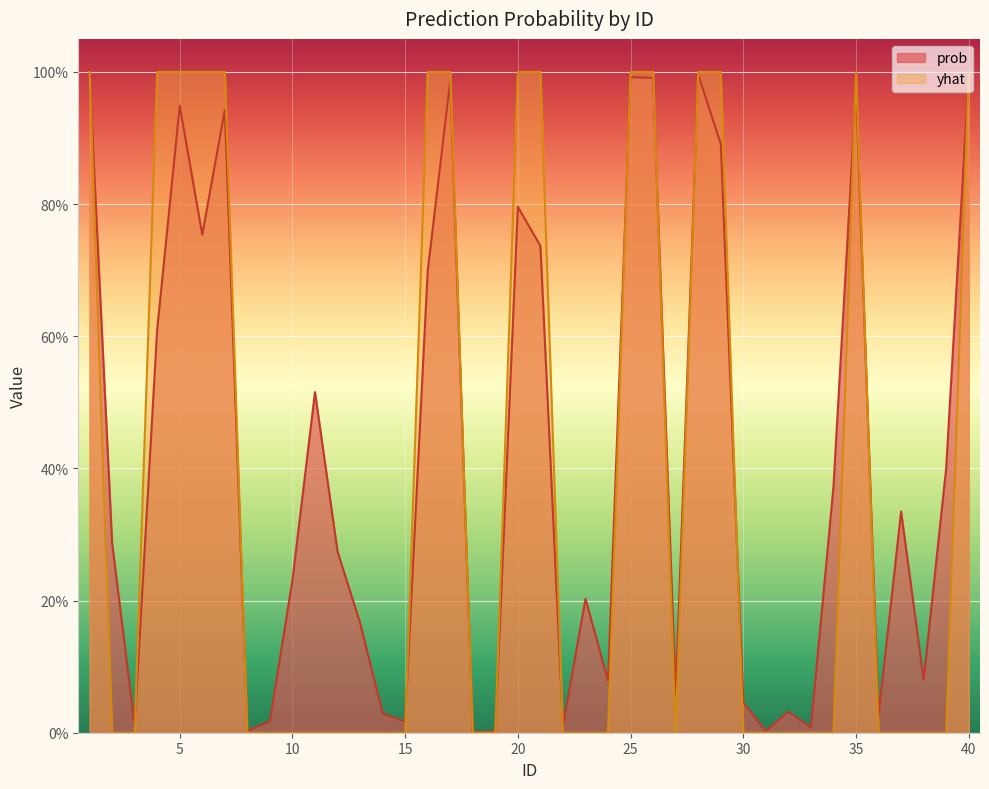

At which category does the chart reach its minimum across all series?

2